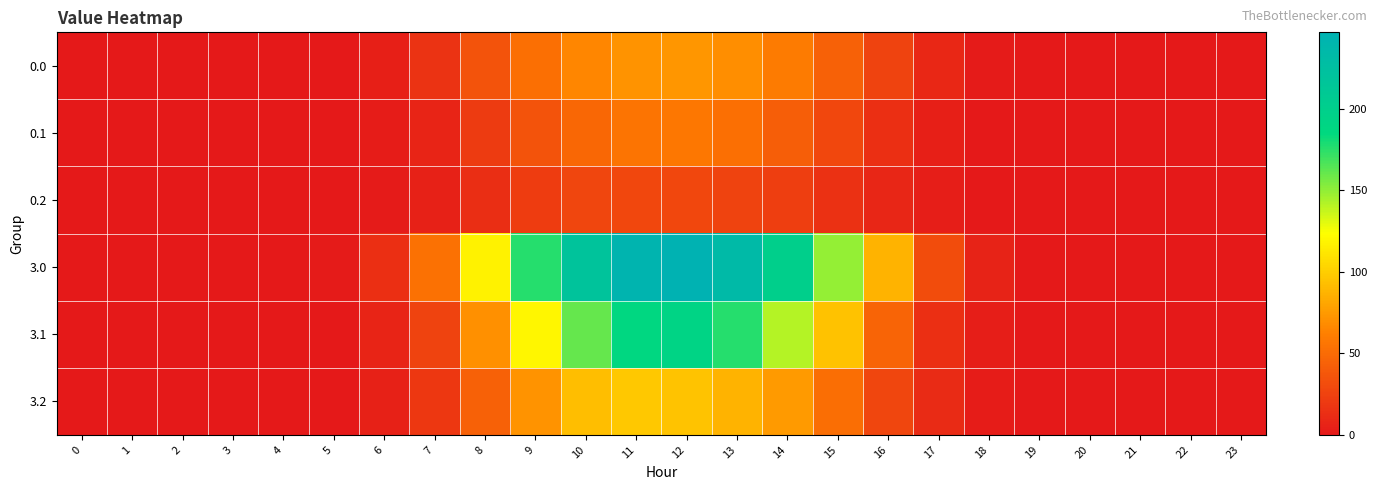

Count the number of categories in the chart.

24